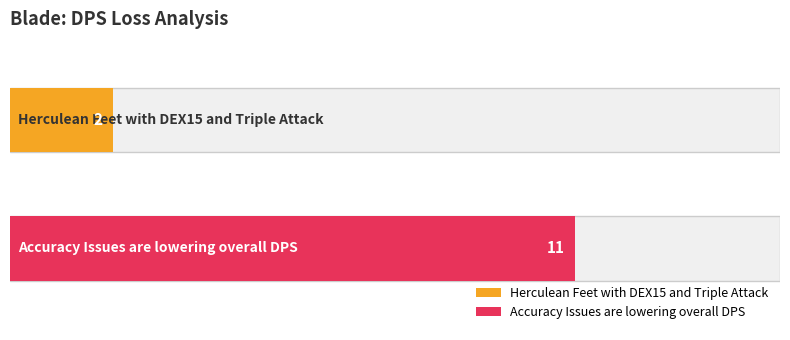

True or false: the data shows 6 at Accuracy Issues are lowering overall DPS.

False